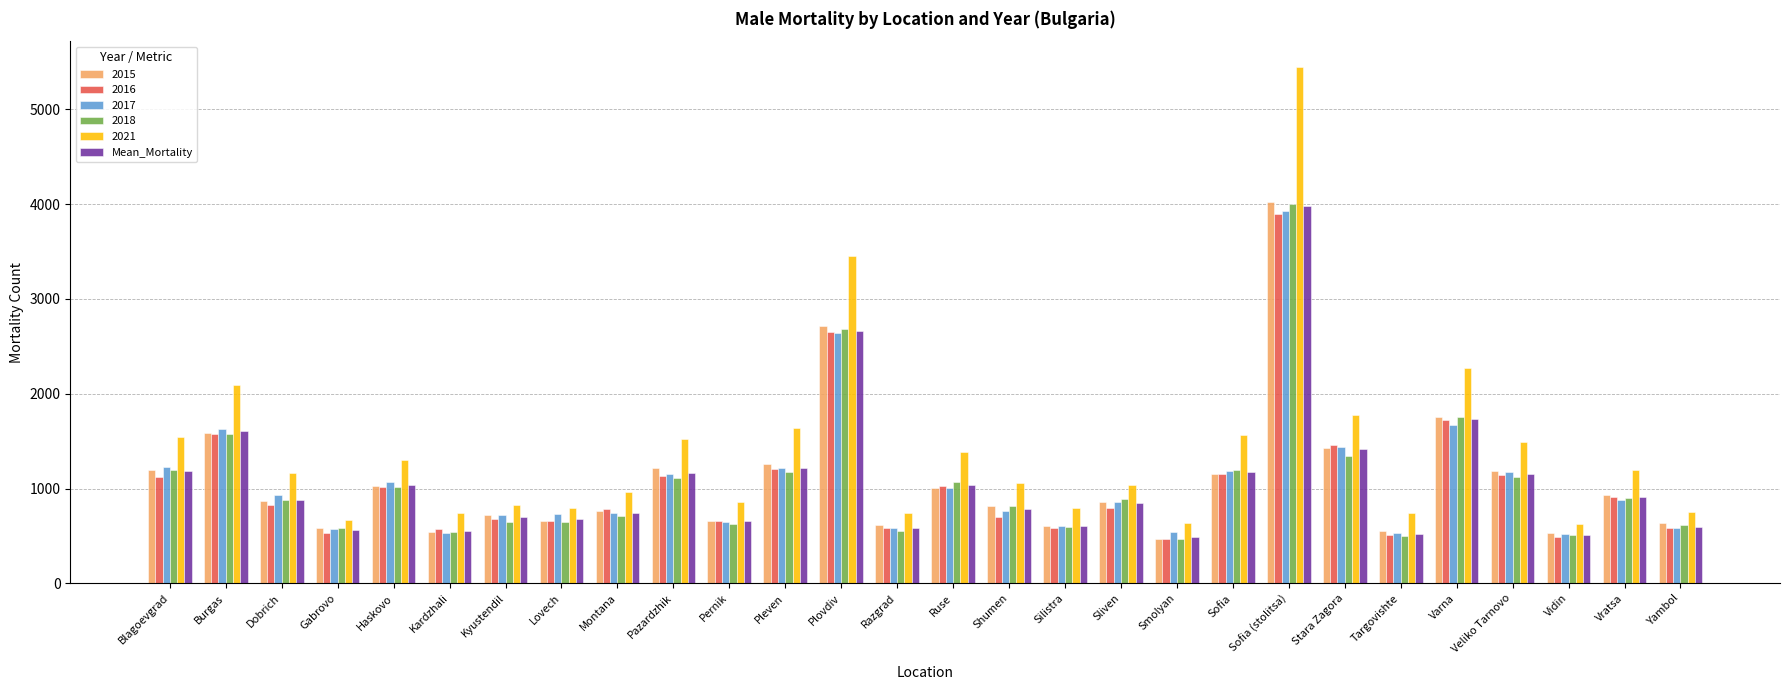

How many categories are shown in the chart?

28